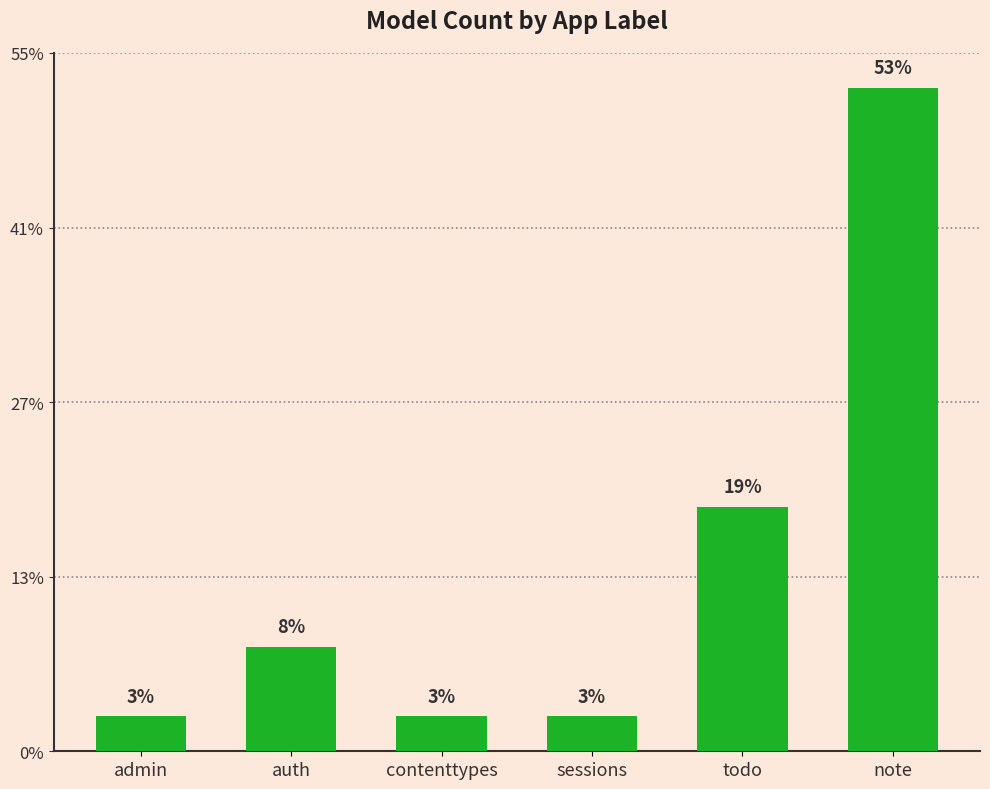

List the labels in order of value, largest first.

note, todo, auth, admin, contenttypes, sessions